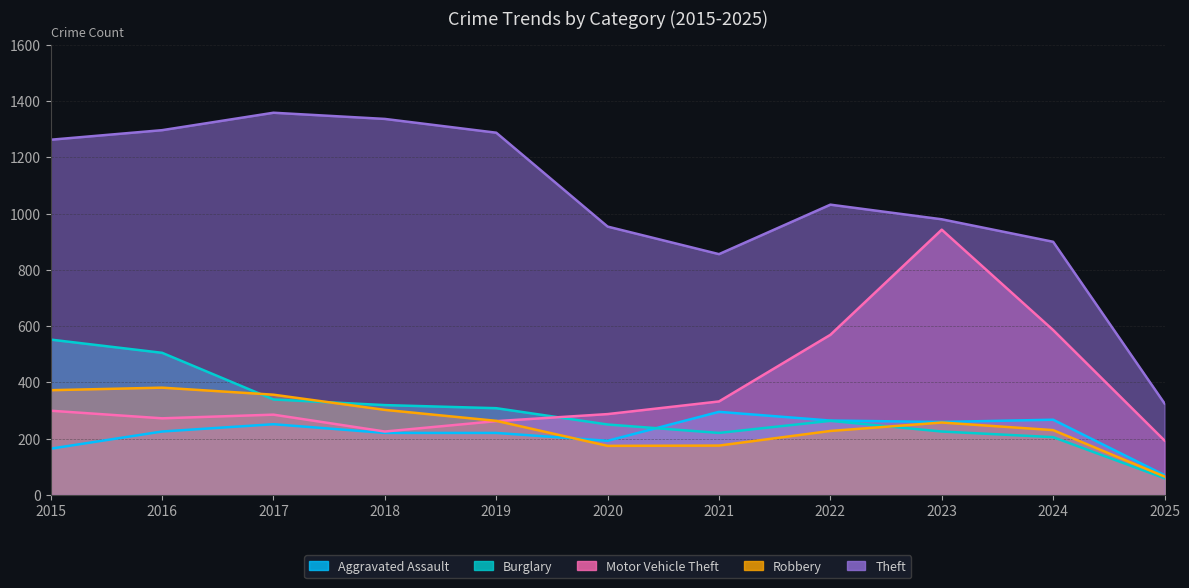

What are all the series names shown in the legend?

Aggravated Assault, Burglary, Motor Vehicle Theft, Robbery, Theft